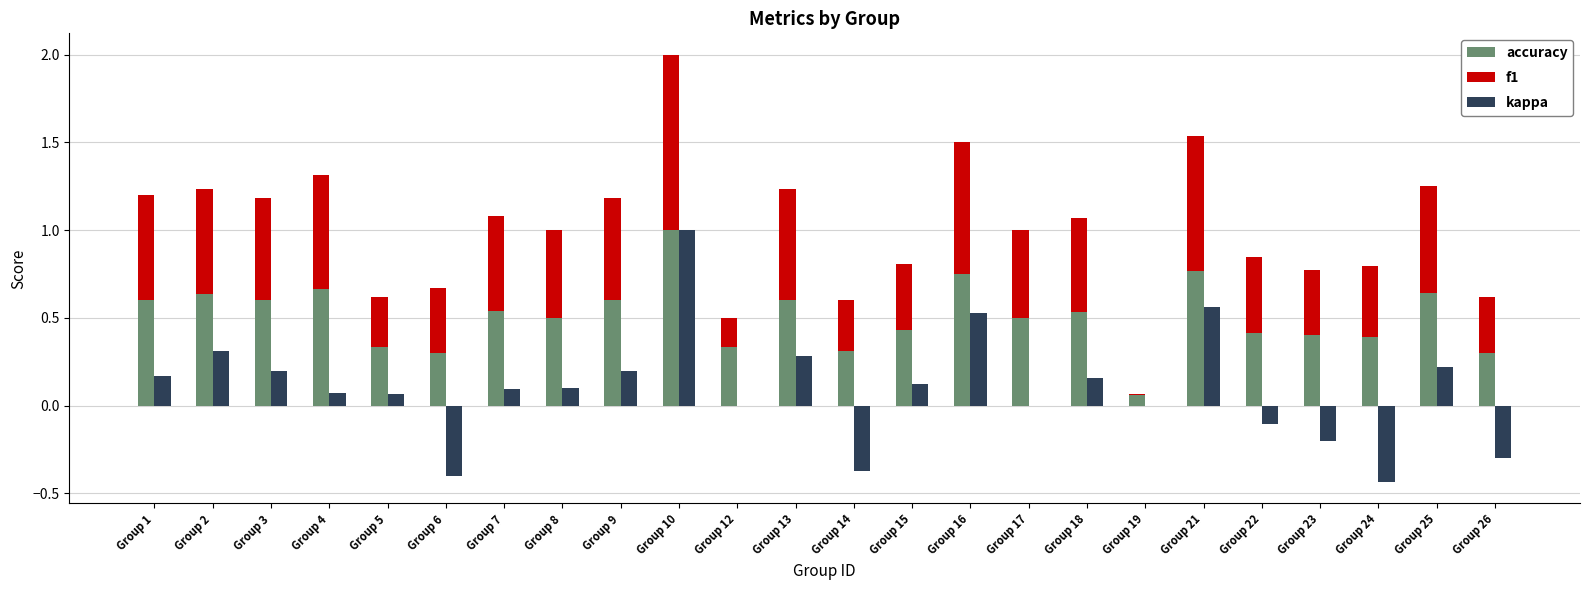

What is the difference between the highest and lowest values at Group 2?

0.3